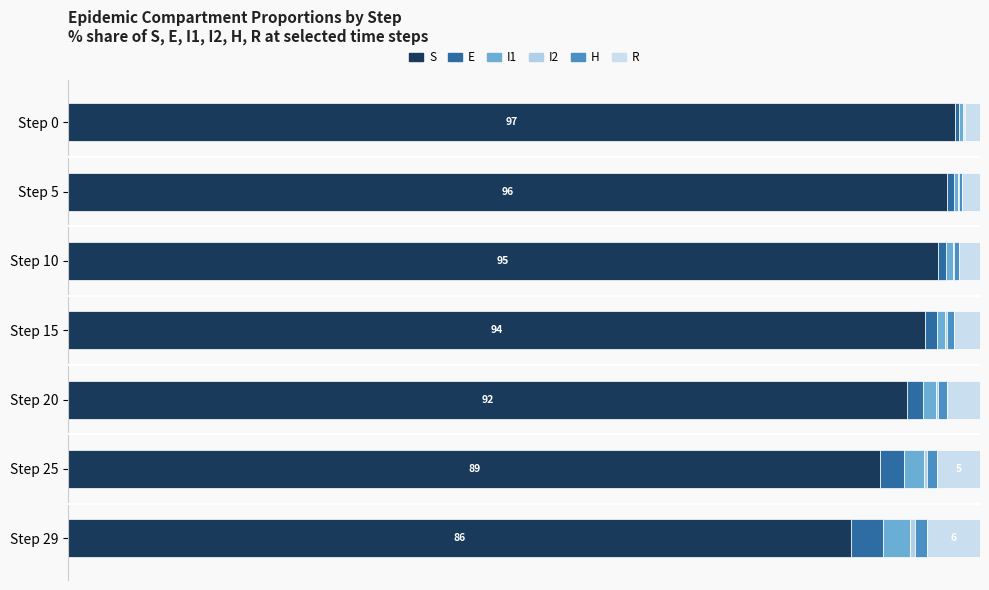

What is the difference between the maximum and minimum values in the E series?

3.1